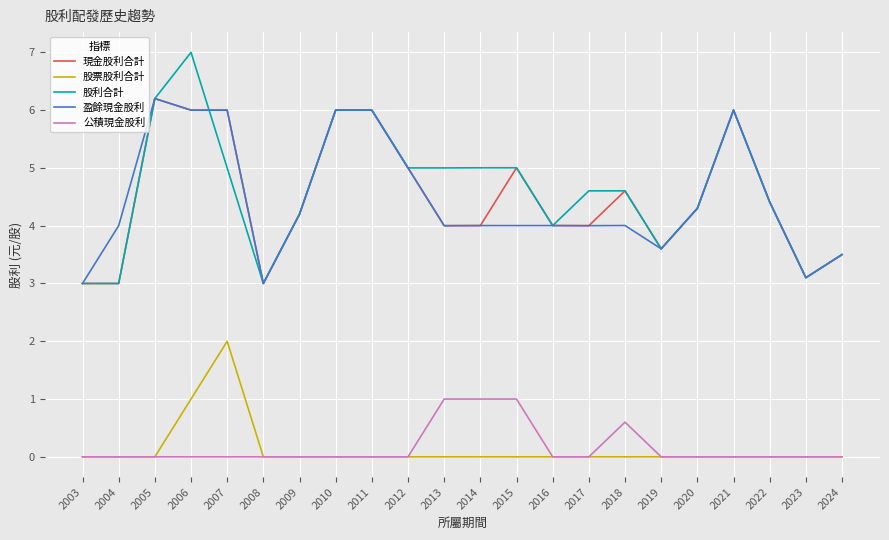

True or false: 盈餘現金股利 and 股票股利合計 cross at least once.

False